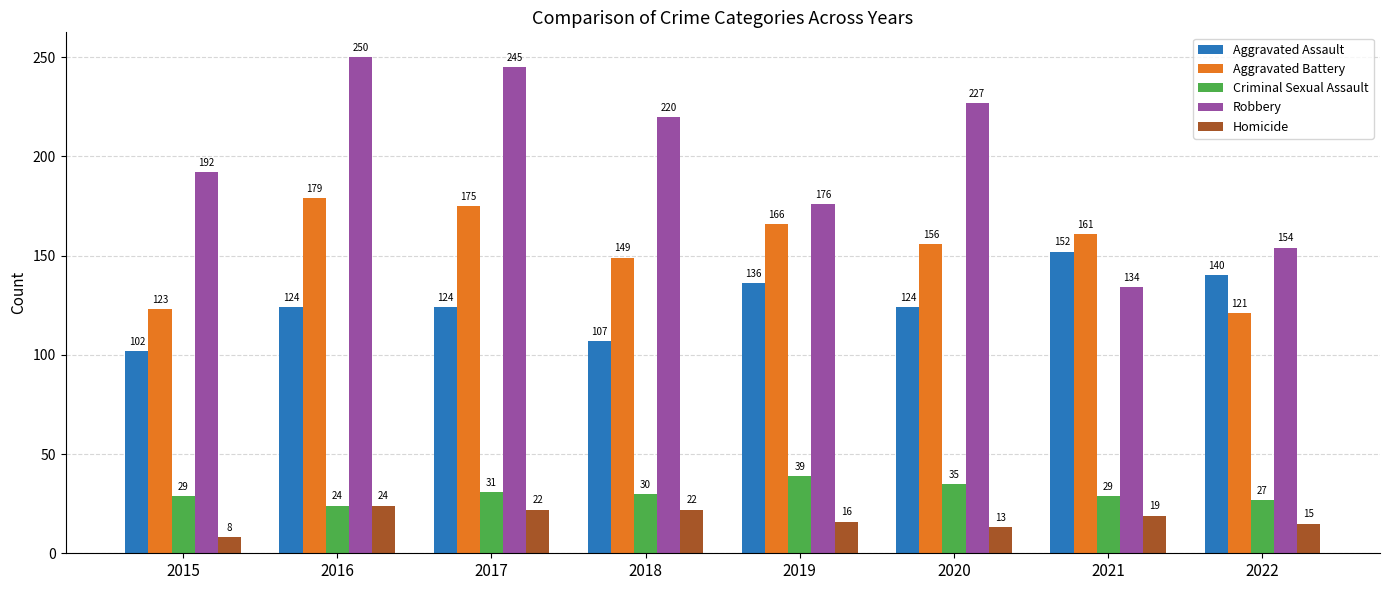

Where is Homicide nearest to the value 16?

2019